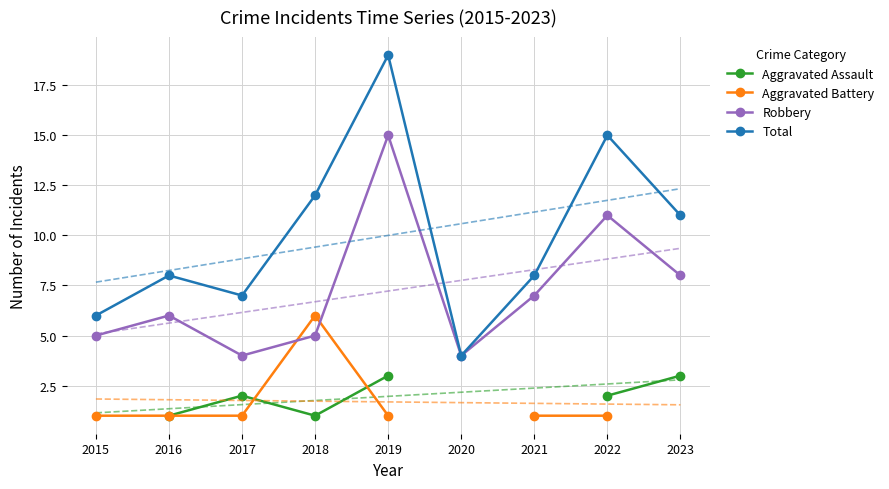

Is the value of Robbery at 2018 greater than the value of Total at 2020?

Yes